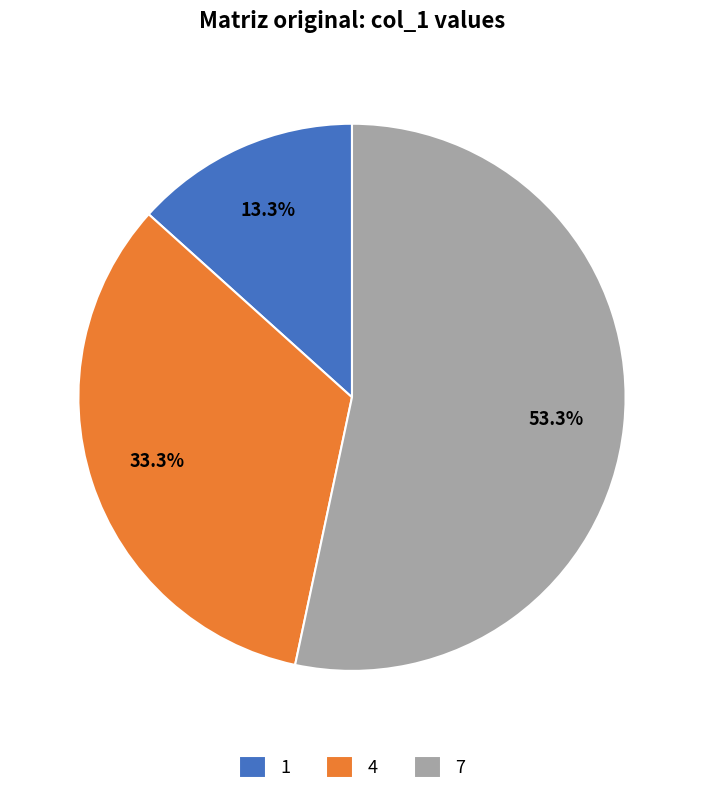

What is the ratio of the value at 7 to the value at 4?

1.6